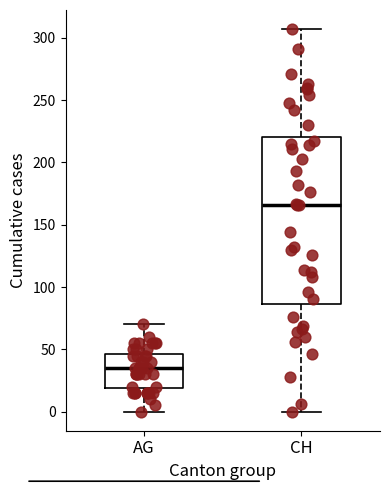

Which box is the tallest, from its lower edge to its upper edge?

CH